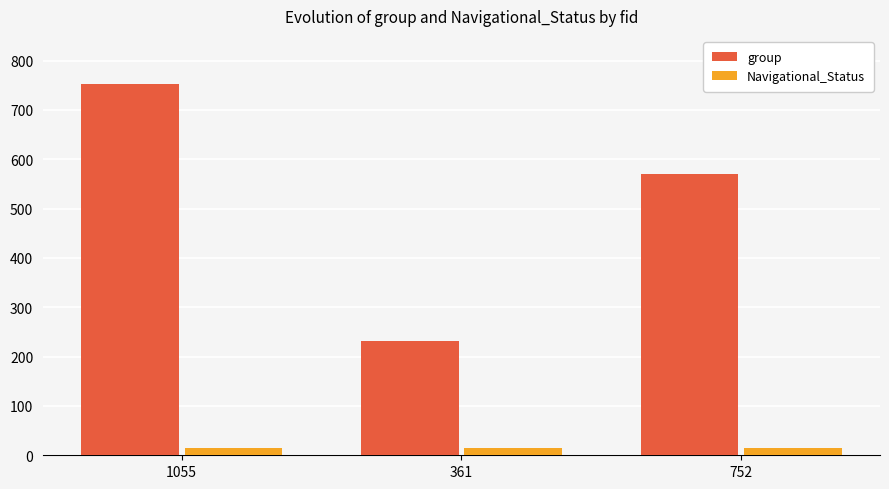

Read the group value at 1055, to the nearest 100.

800